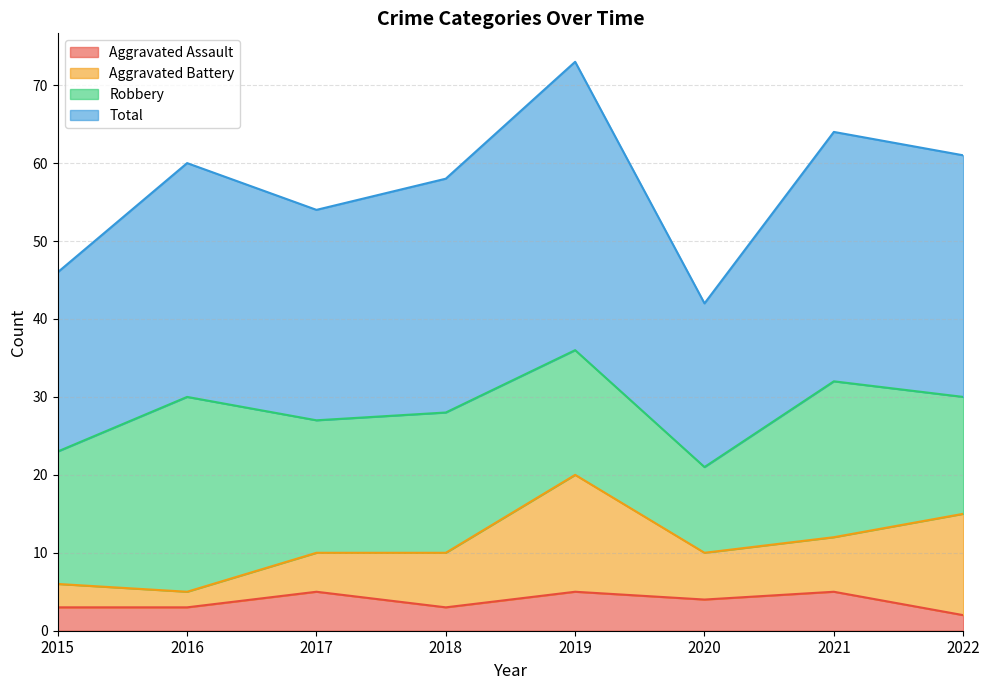

At which category does Aggravated Assault reach its first local peak?

2017